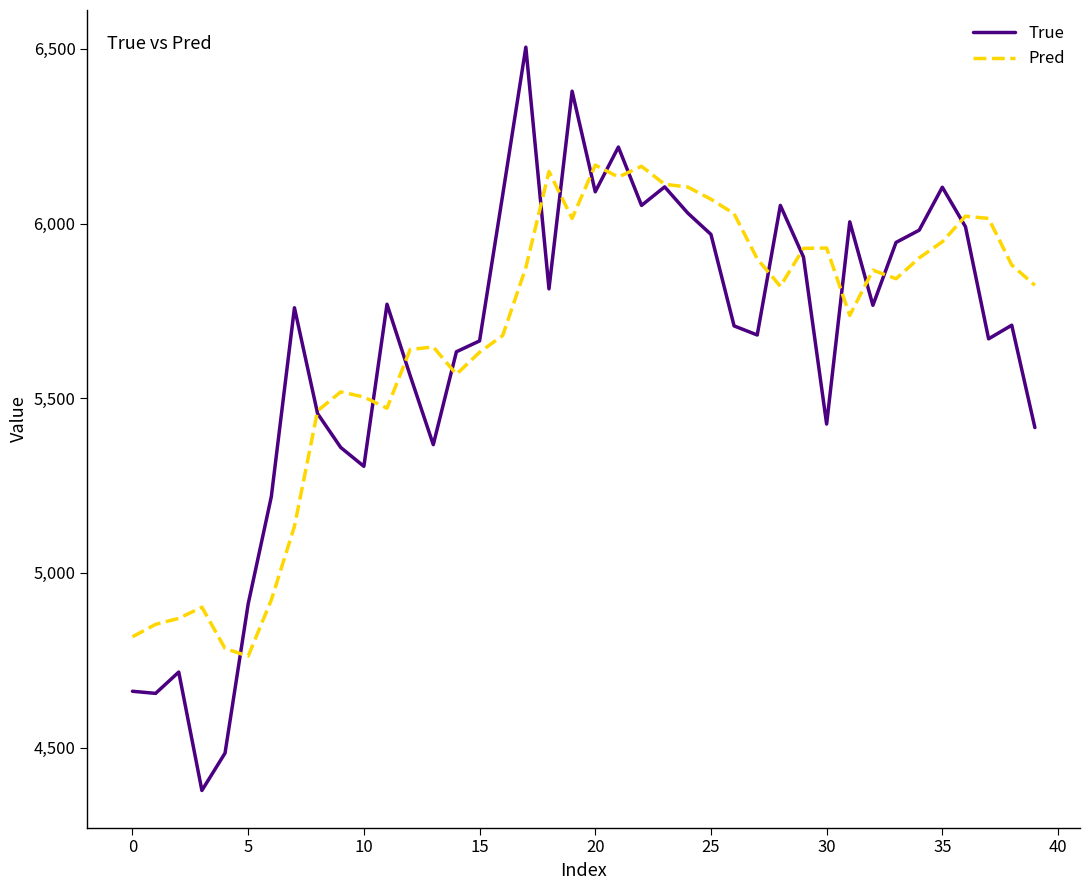

What is the greatest value displayed?

6505.0